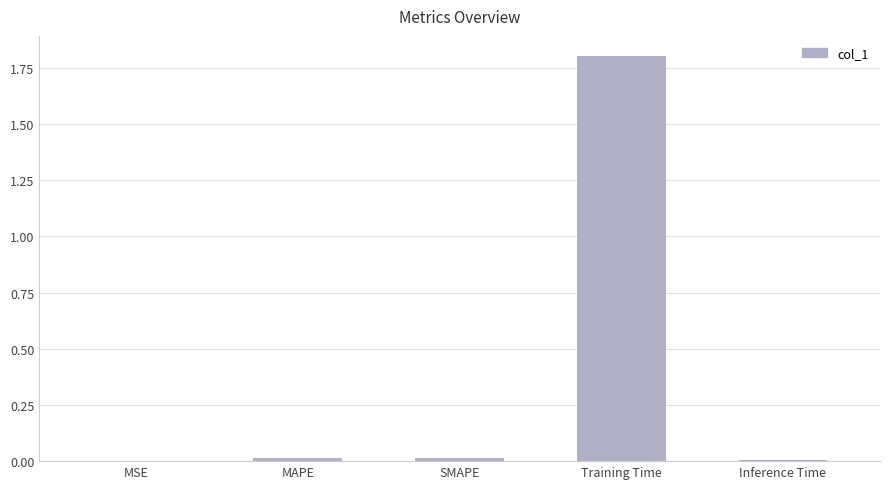

Is it true that the value at SMAPE is 0.0?

True